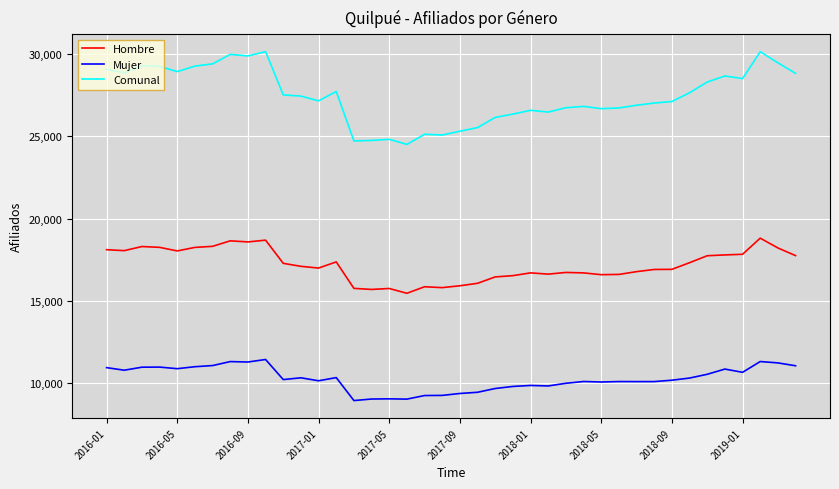

What is the difference between the second highest and second lowest values in the Hombre series?

2992